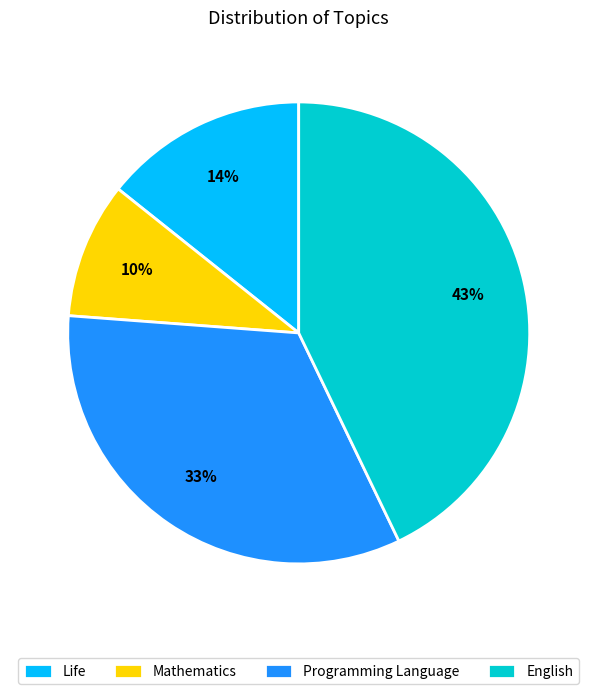

What is the largest slice in the pie chart?

English